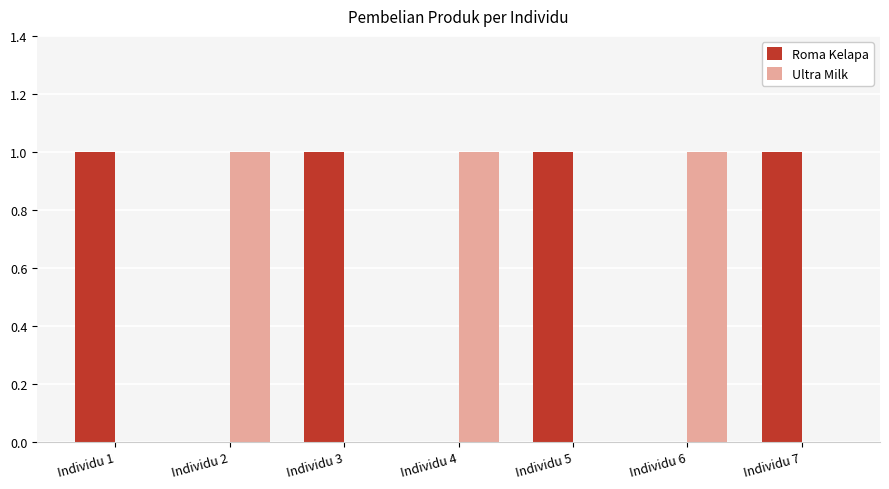

The value of Roma Kelapa at Individu 7 is 1. True or false?

True